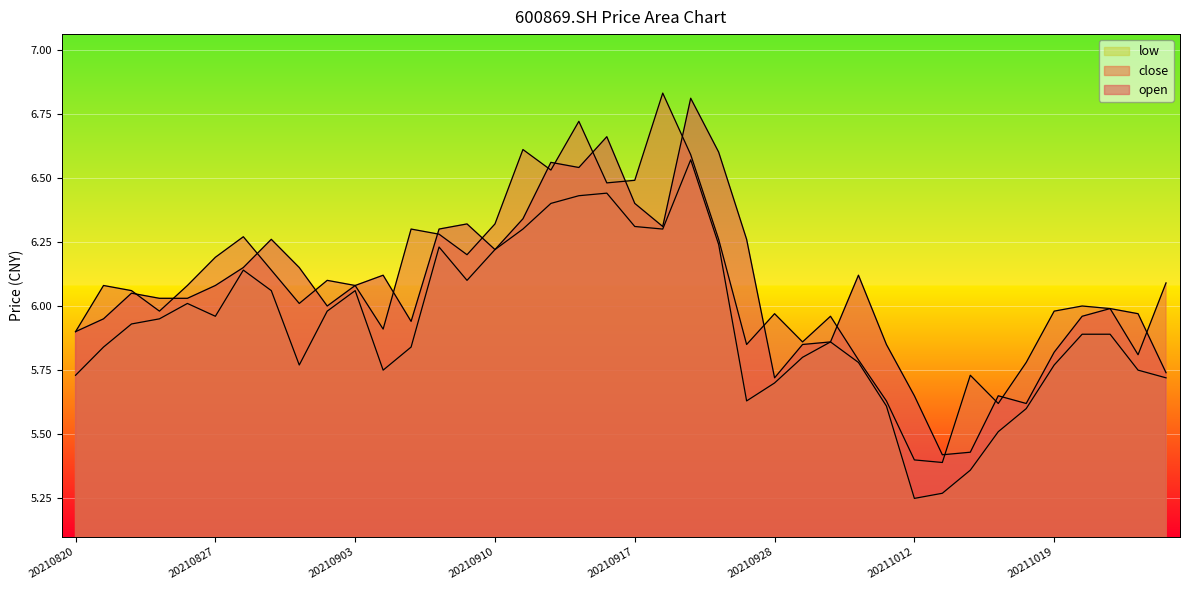

What is the value of the close point at the 3rd from the left?

6.1